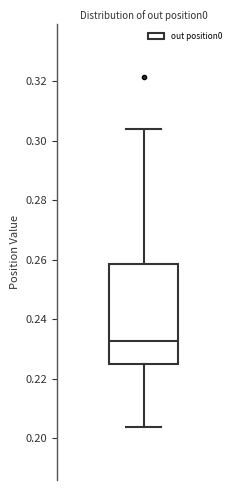

Read this box plot against the y-axis: the position of the median line, the range covered by the box, and the ends of both whiskers. The values are not printed on the chart, so give them approximately, as read against the axis.

median 0.232, box 0.226 to 0.258, whiskers 0.204 to 0.304